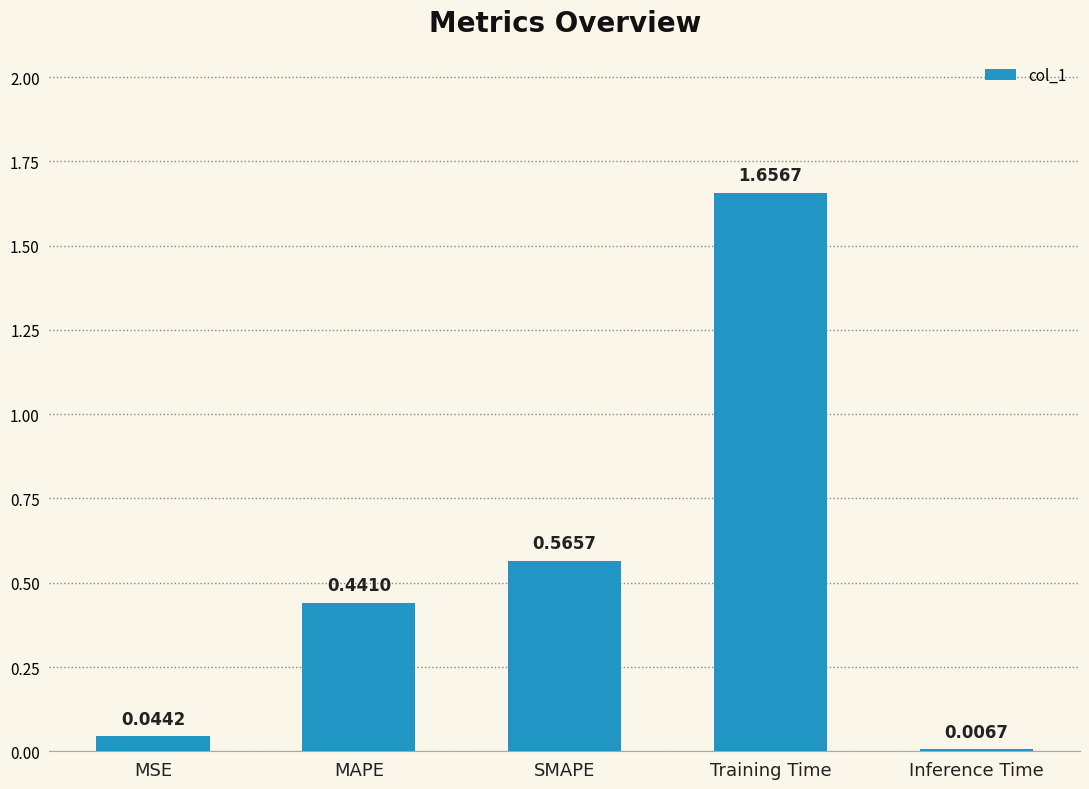

At which label is the value closest to 0?

Inference Time